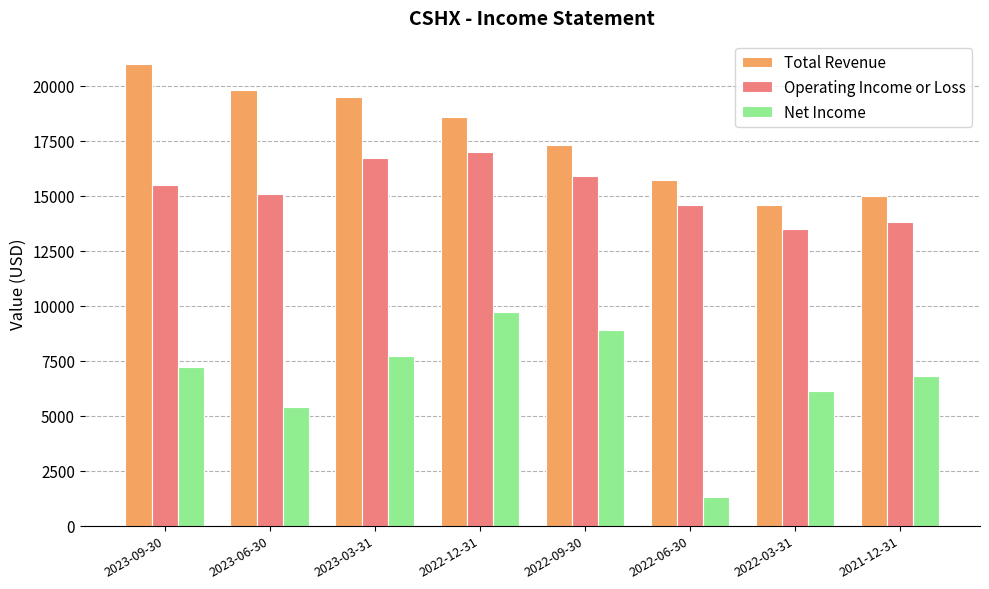

What is the highest value of the Total Revenue series?

21000